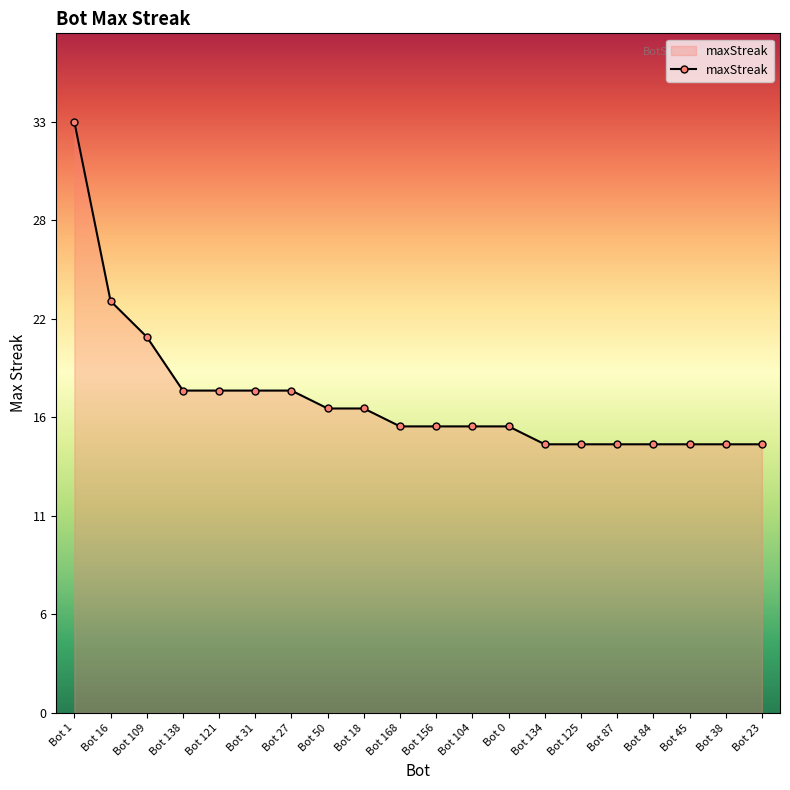

Is it true that the value at Bot 84 is 15?

True